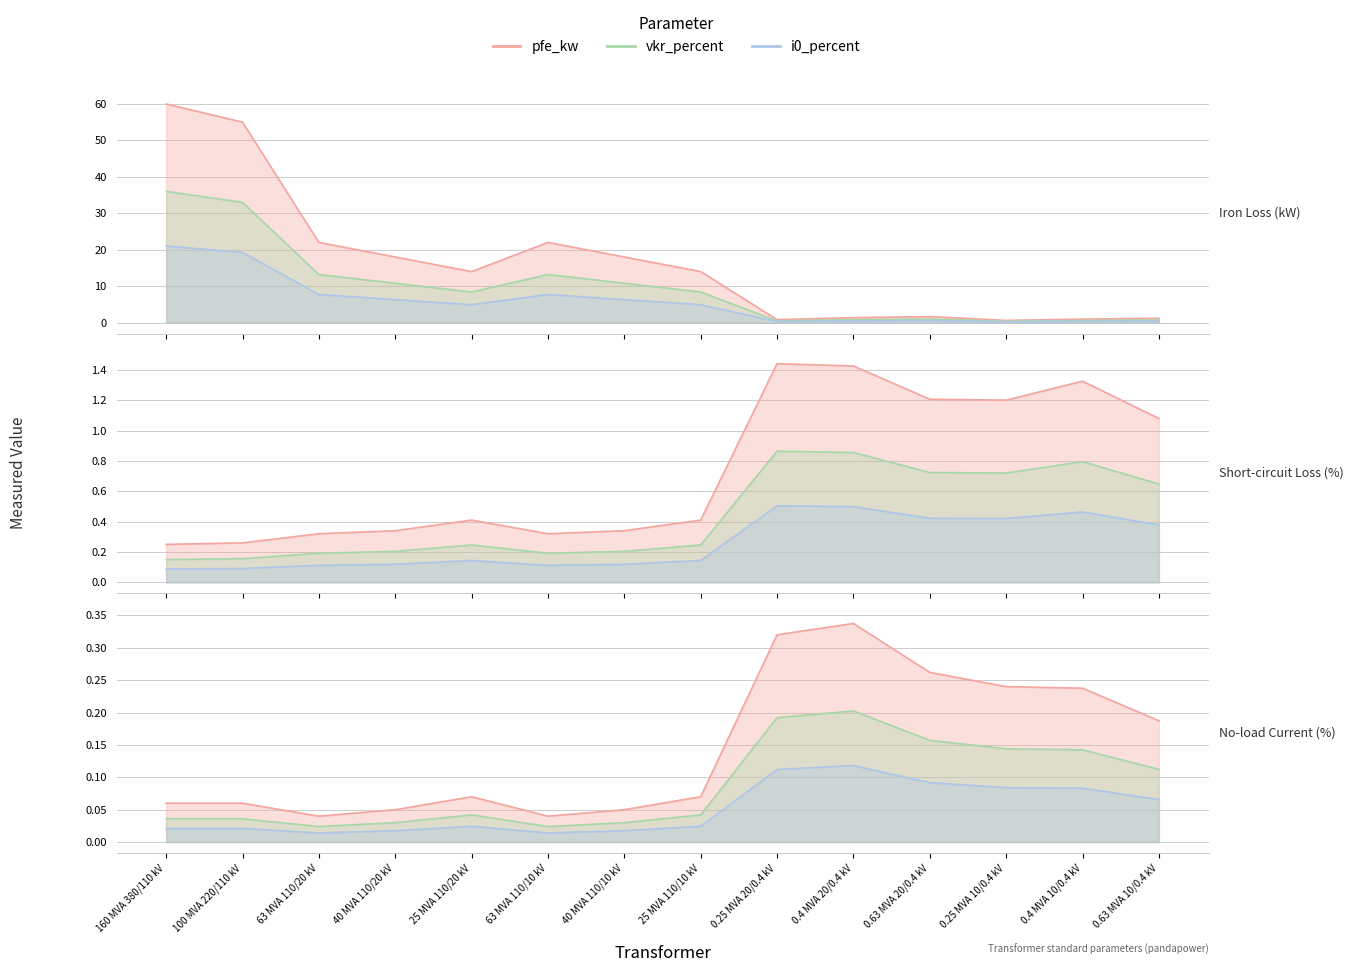

The vkr_percent series shows 1.0 at 0.63 MVA 20/0.4 kV. True or false?

True